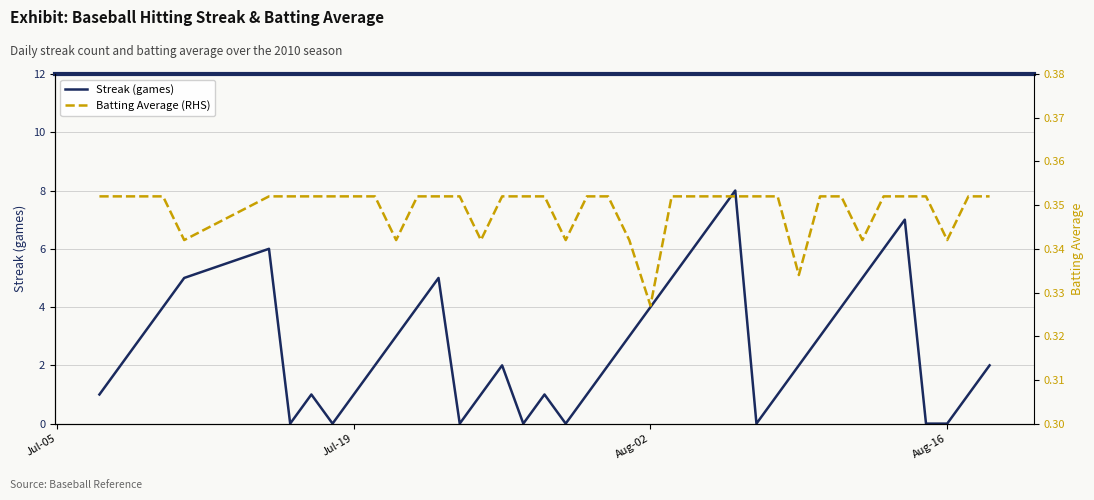

How many lines are shown in the chart?

2